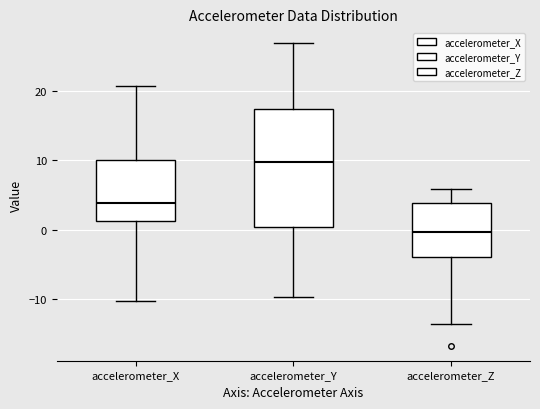

Where is the upper edge of the box for accelerometer_Z on the y-axis? The values are not printed on the chart, so give them approximately, as read against the axis.

4